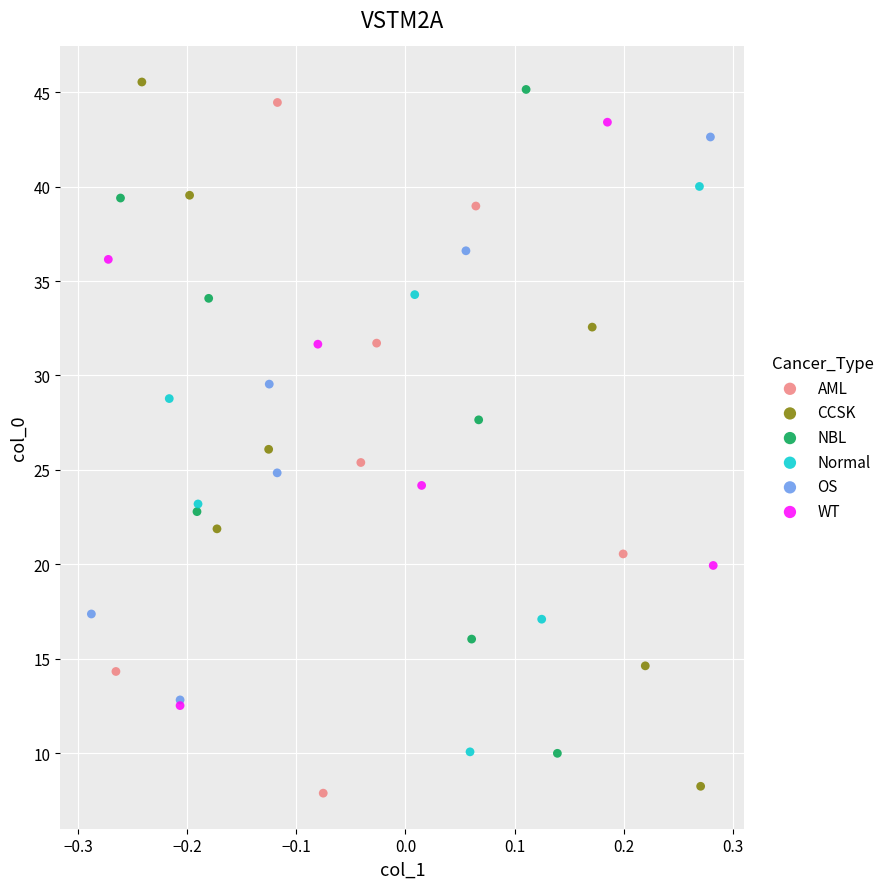

What are all the series names shown in the legend?

AML, CCSK, NBL, Normal, OS, WT